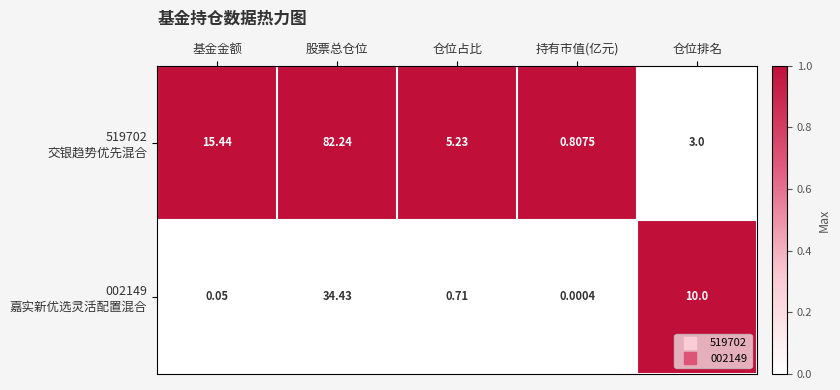

Which category has the lowest value across all series?

持有市值(亿元)